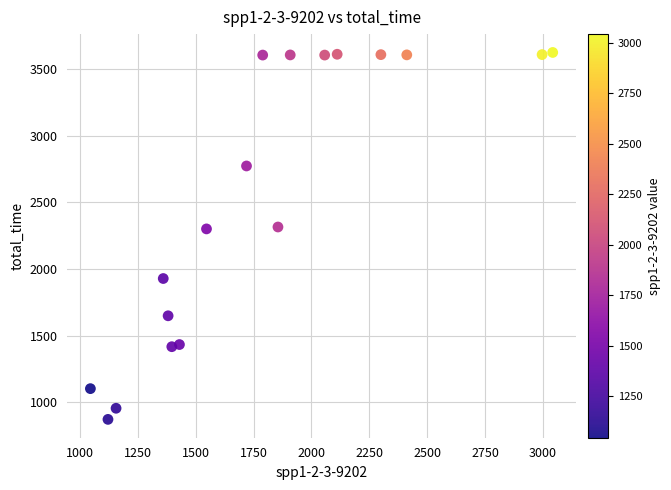

What is the range of Y values (max minus min)?

2752.3